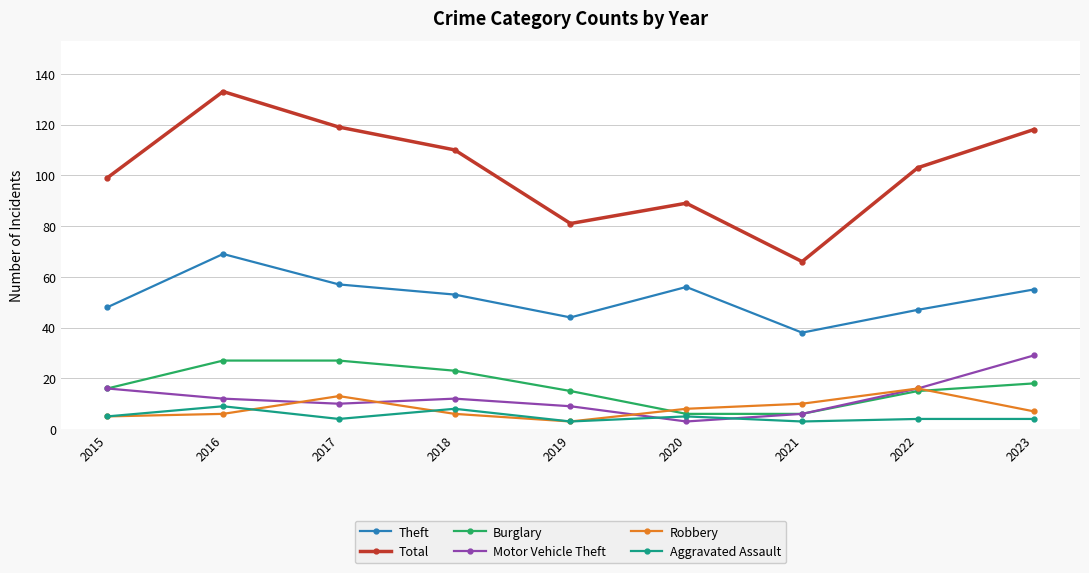

Is it true that Total equals 69 at 2018?

False